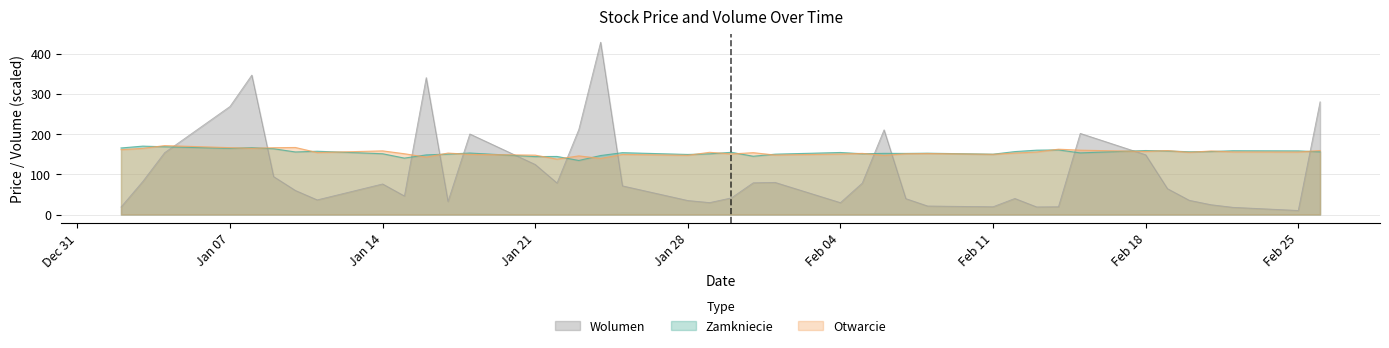

Which series has the largest range (max minus min)?

Wolumen